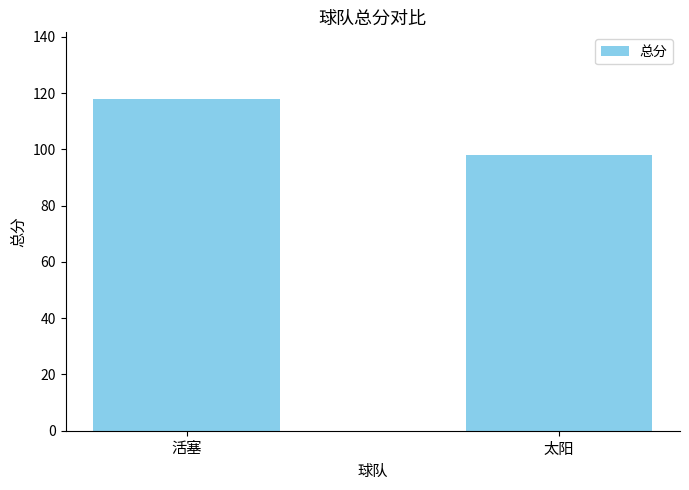

What position from the right is 活塞?

2